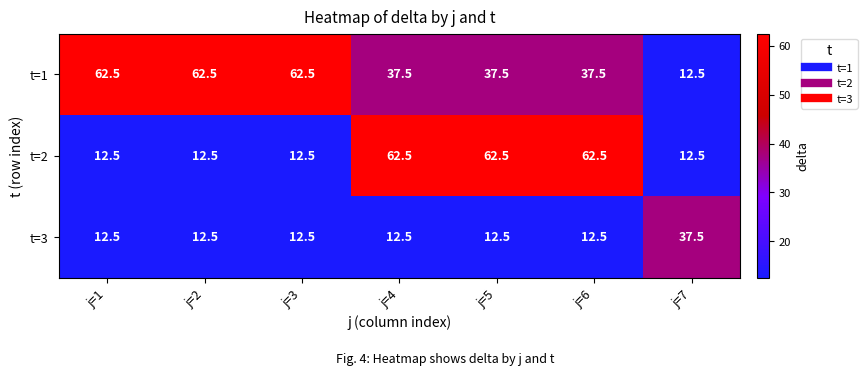

At how many categories does at least one series exceed 59?

6